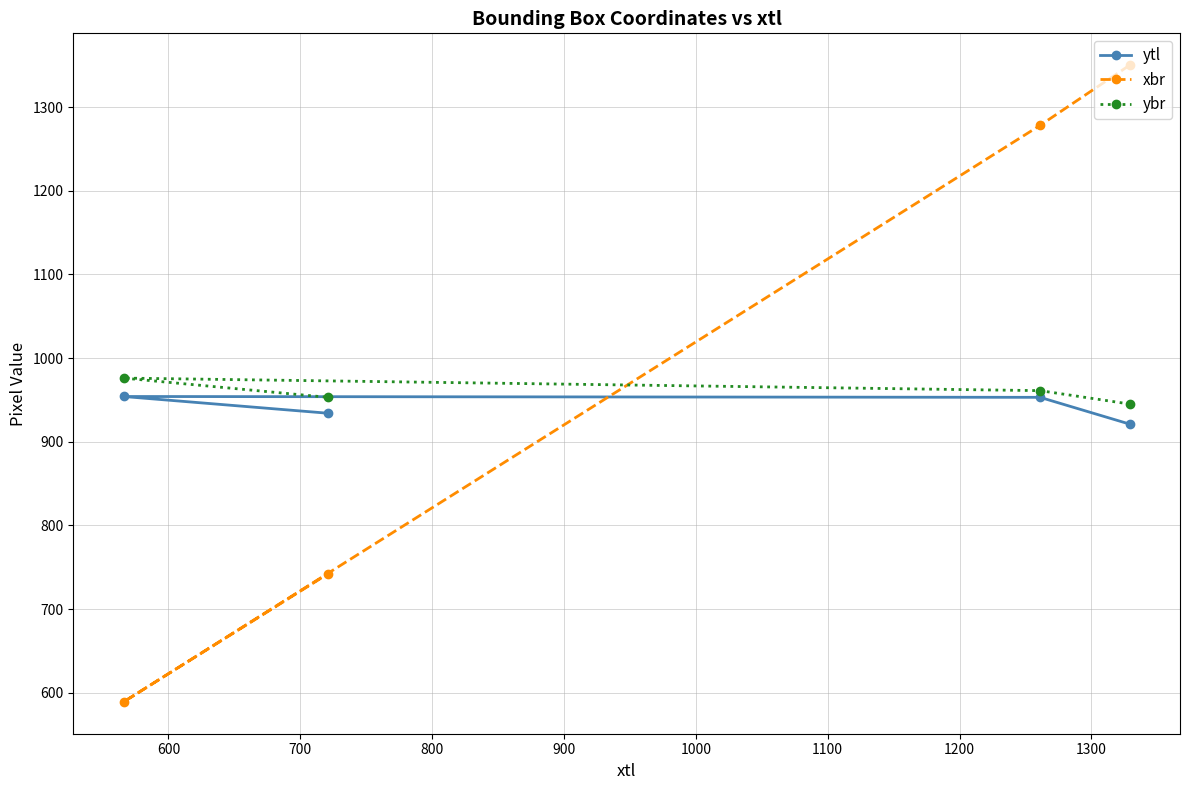

What is the highest value of the xbr series?

1350